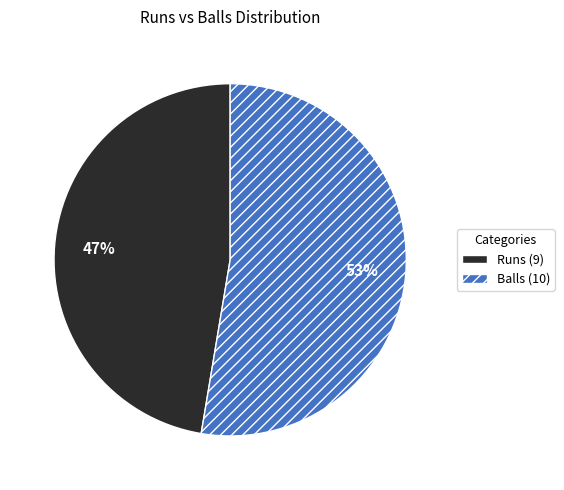

Approximately how many times larger is the value at Balls (10) compared to Runs (9)?

1.1